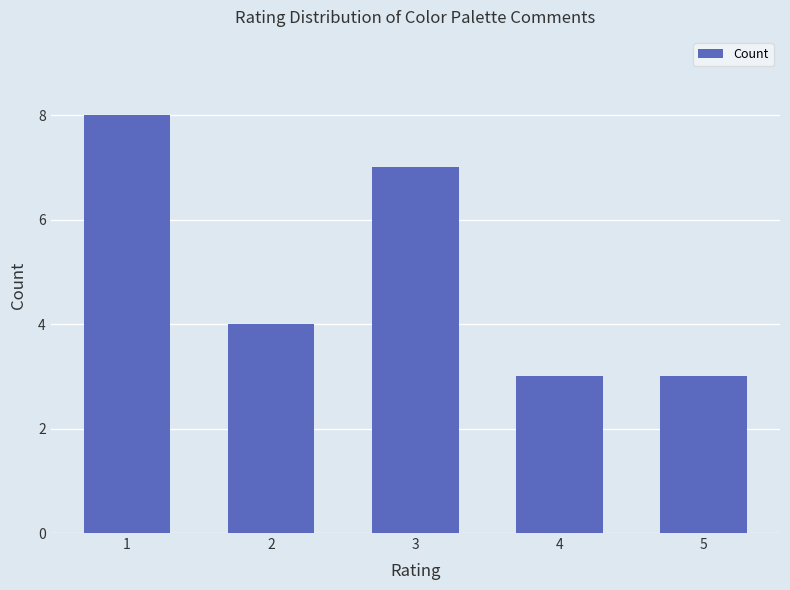

How many data points does each series have?

5